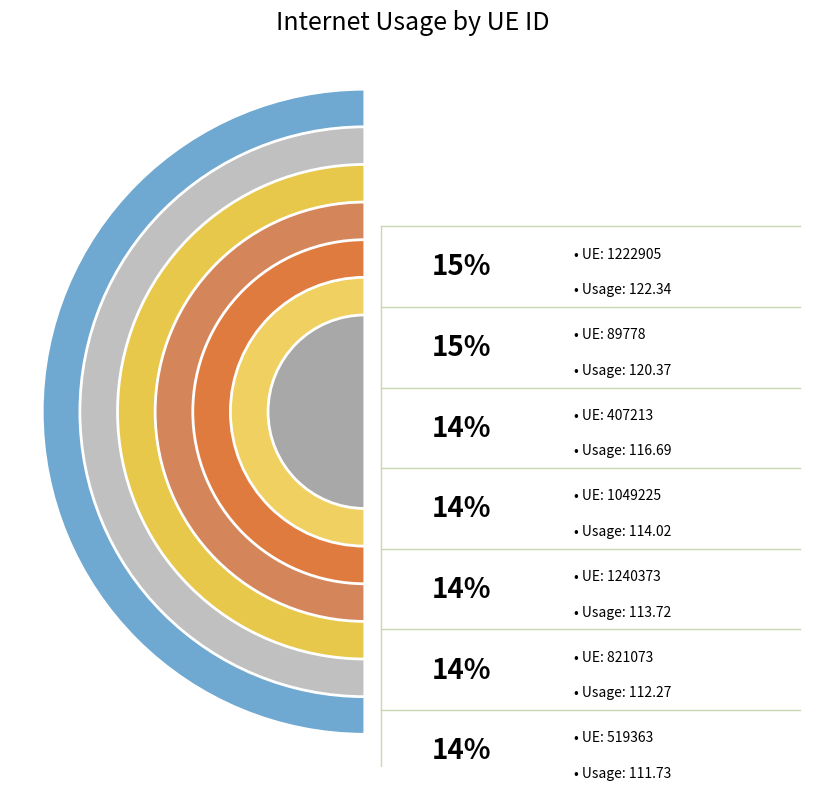

How much of the chart is everything except 407213?

85.6%